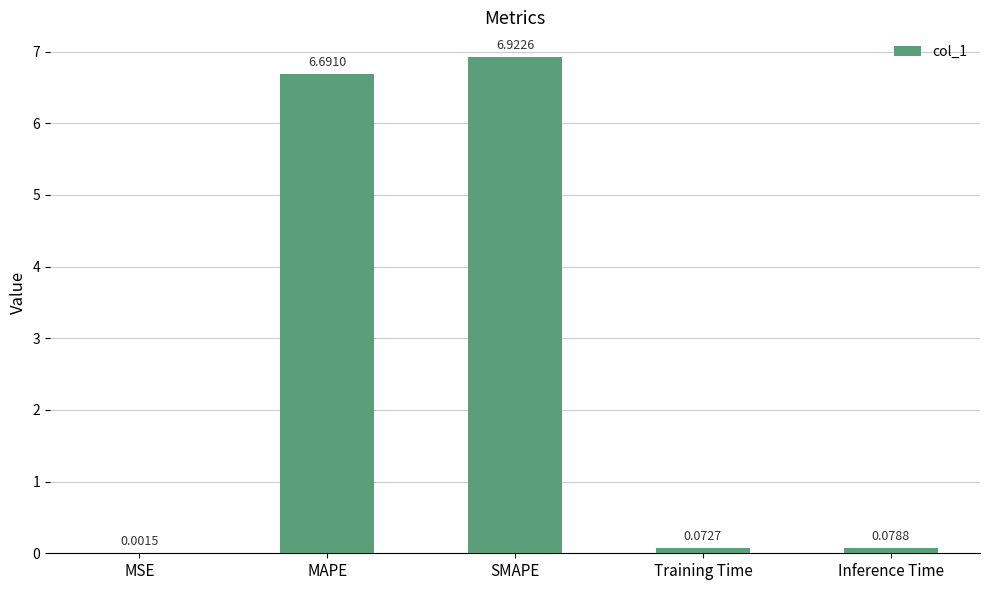

At which label is the value closest to 3?

Inference Time